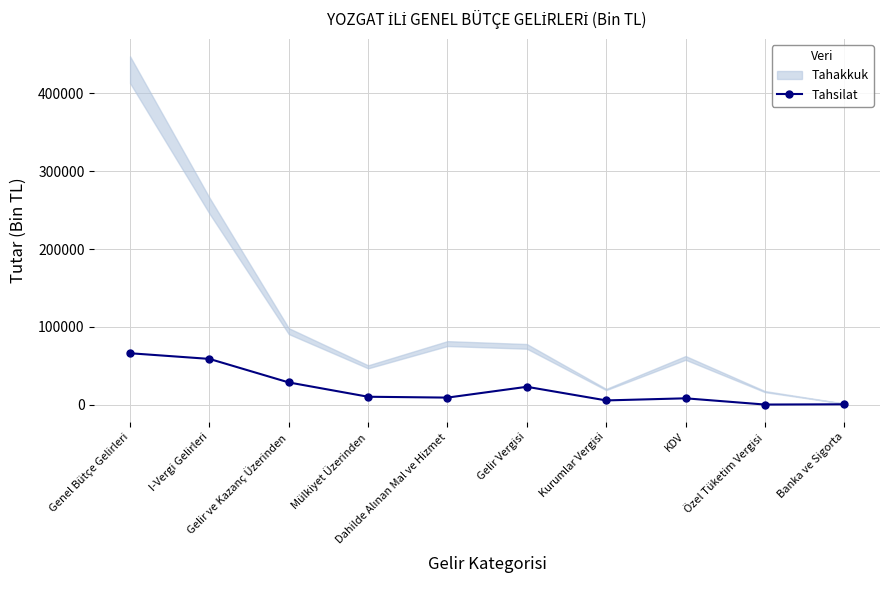

What is the ratio of the value at Özel Tüketim Vergisi to the value at Banka ve Sigorta?

0.5